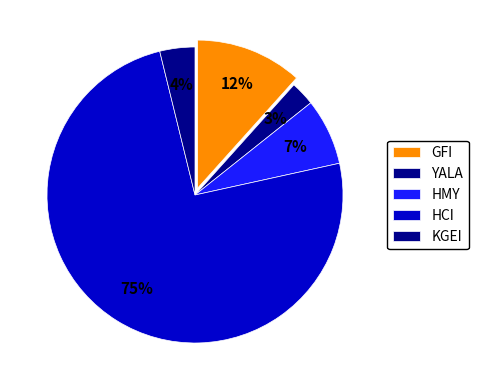

Rank the categories by value from lowest to highest.

YALA, KGEI, HMY, GFI, HCI